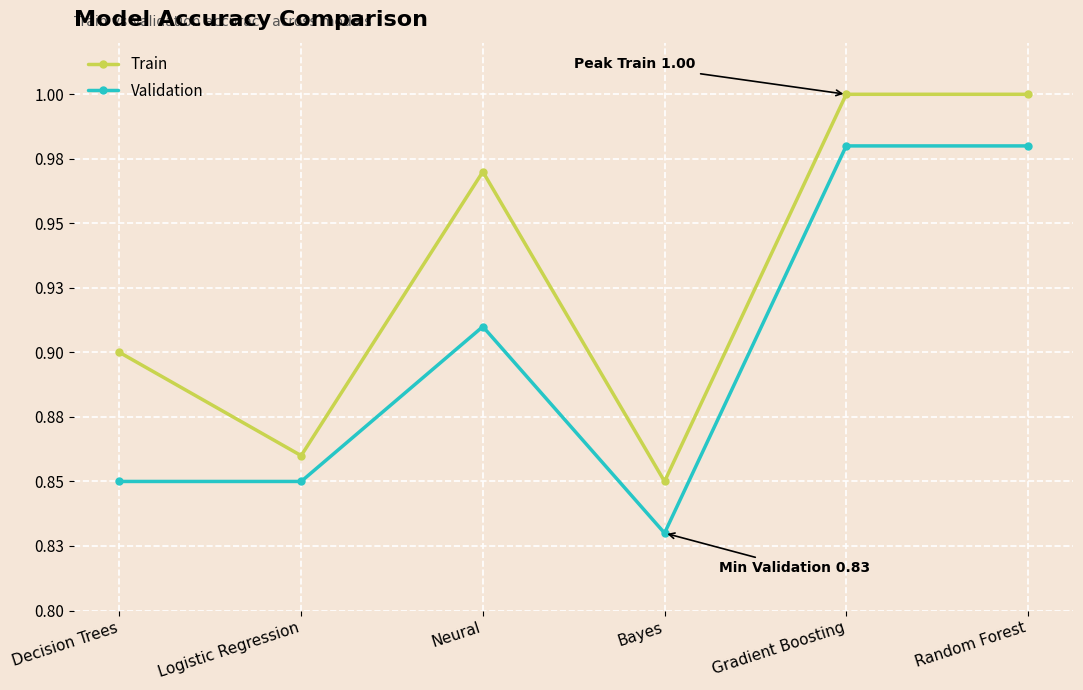

Does the chart have visible grid lines?

Yes